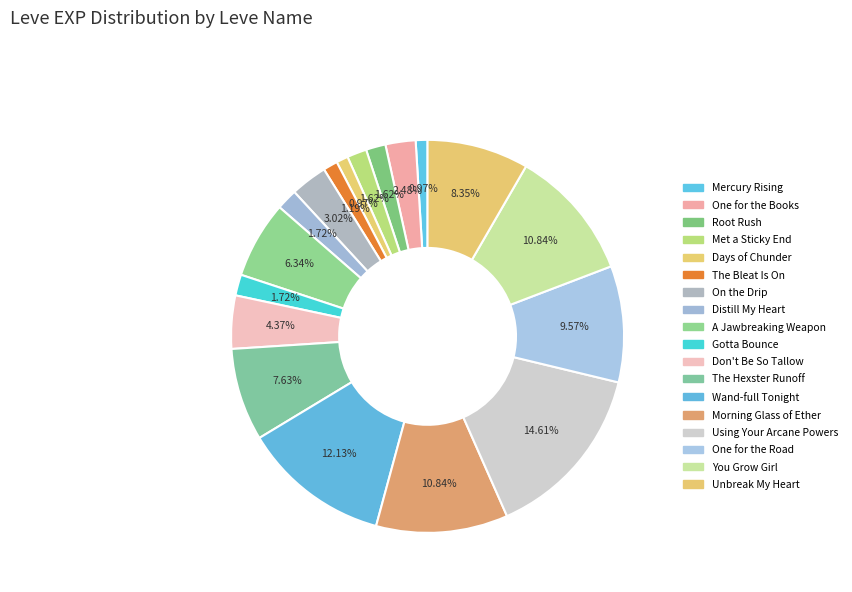

Combined, what portion of the pie is Days of Chunder and Wand-full Tonight?

13.1%